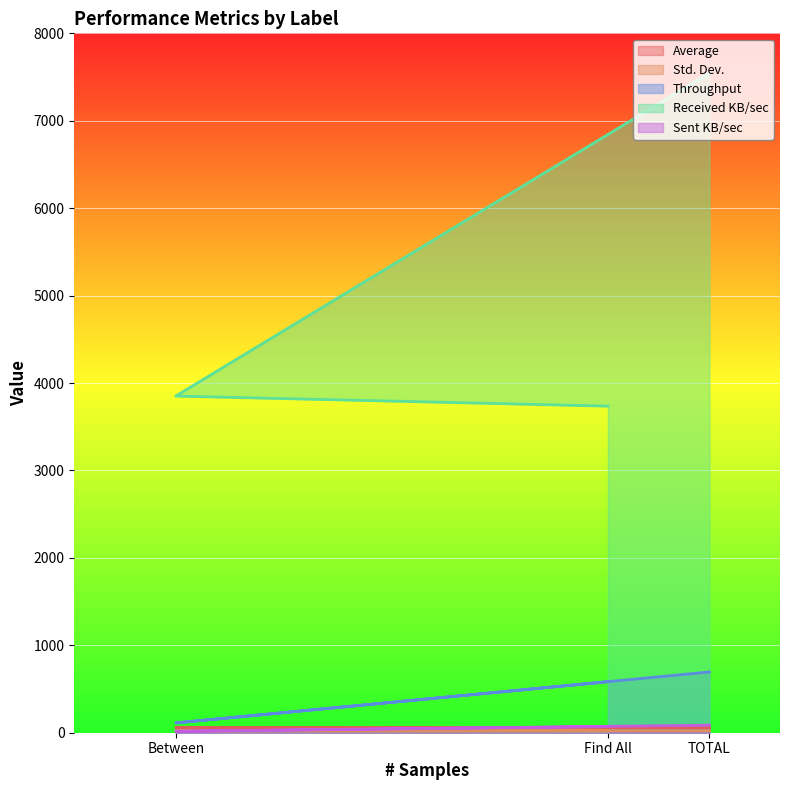

At how many categories does at least one series exceed 4995?

1